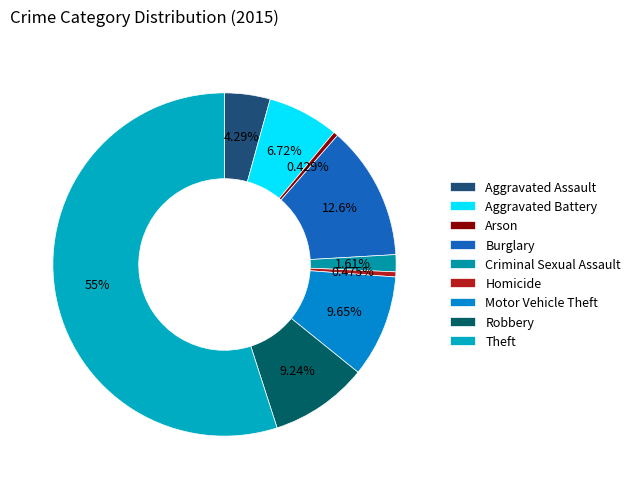

The Arson slice represents 0% of the pie. True or false?

True